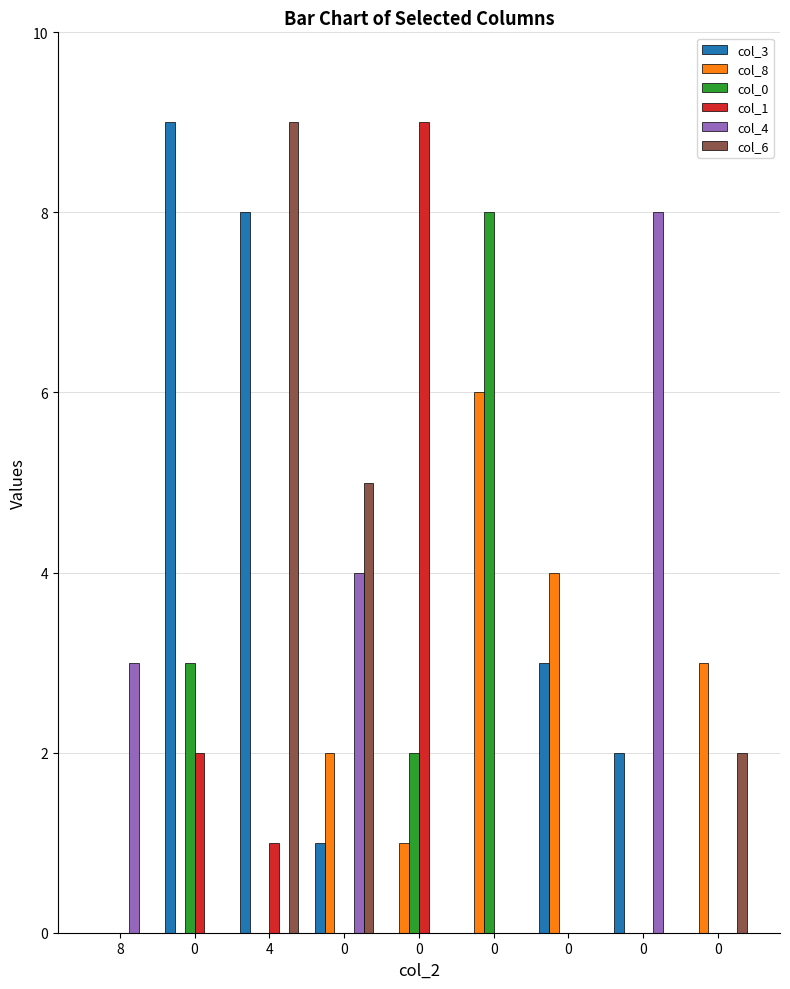

How many groups of bars are there?

9